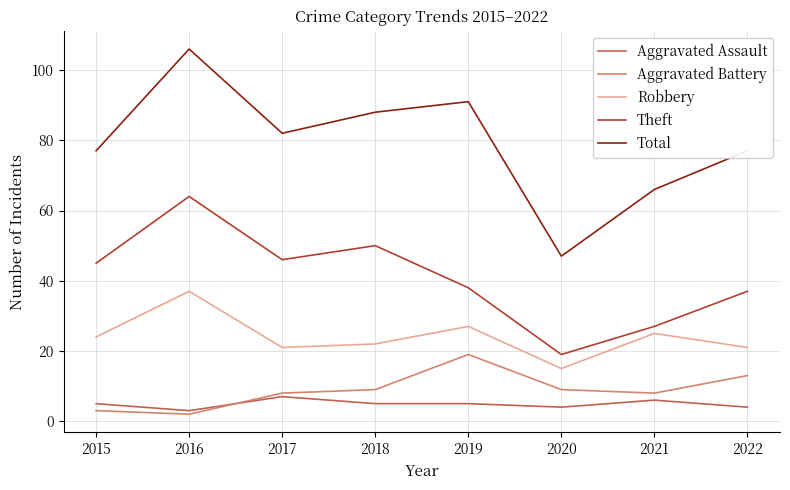

What is the sum of the Total values at 2016 and 2018?

194